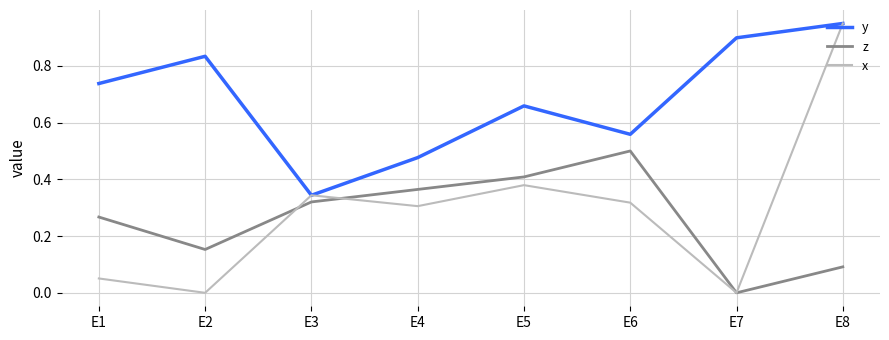

Where is the first local maximum for y?

E2